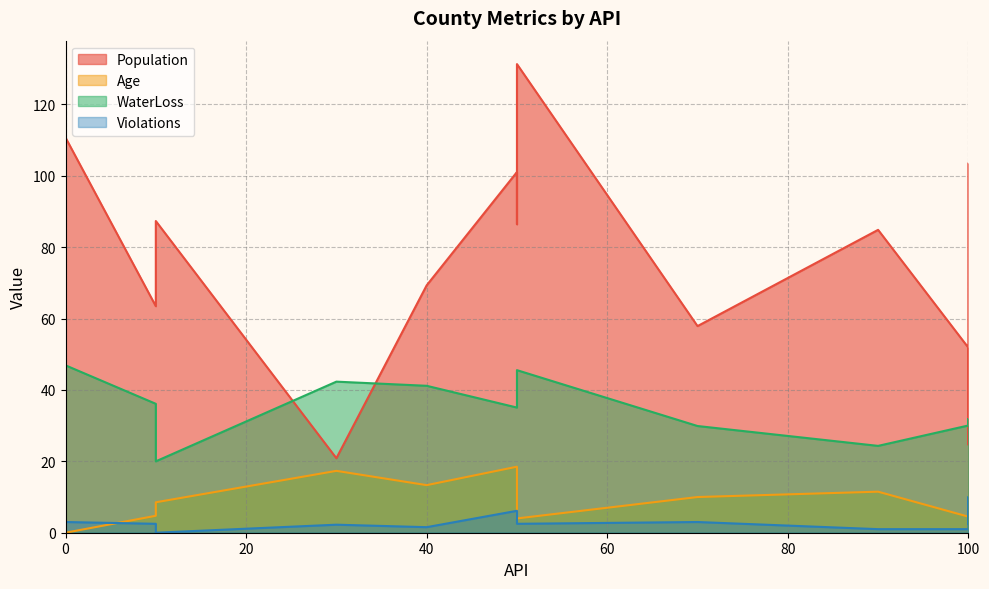

Read the WaterLoss value at 0.

46.9